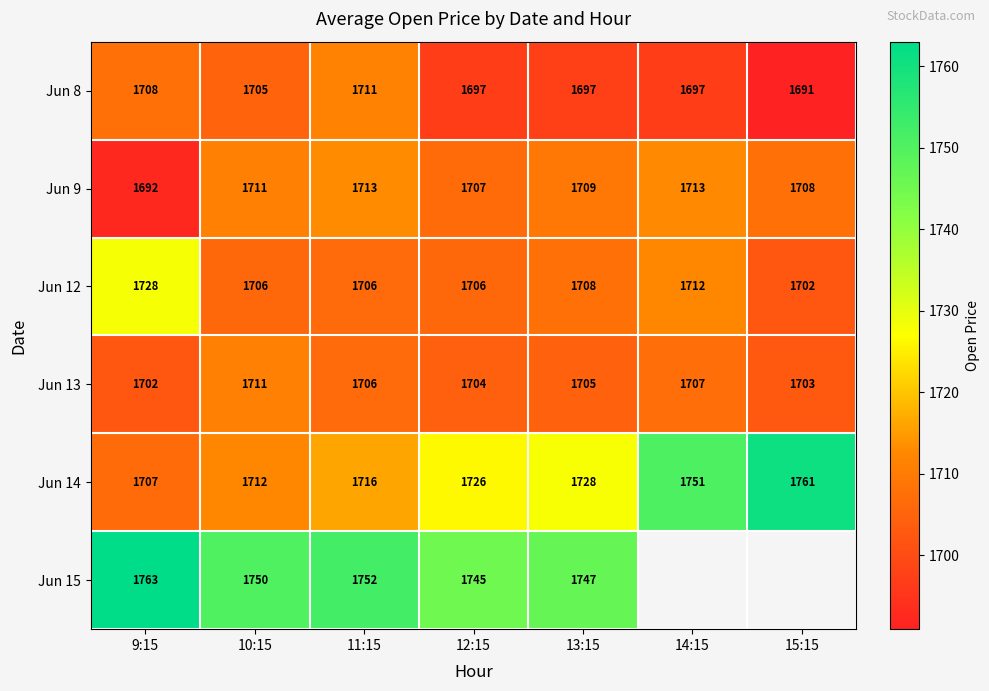

Is the value of Jun 9 at 11:15 greater than the value of Jun 13 at 12:15?

Yes